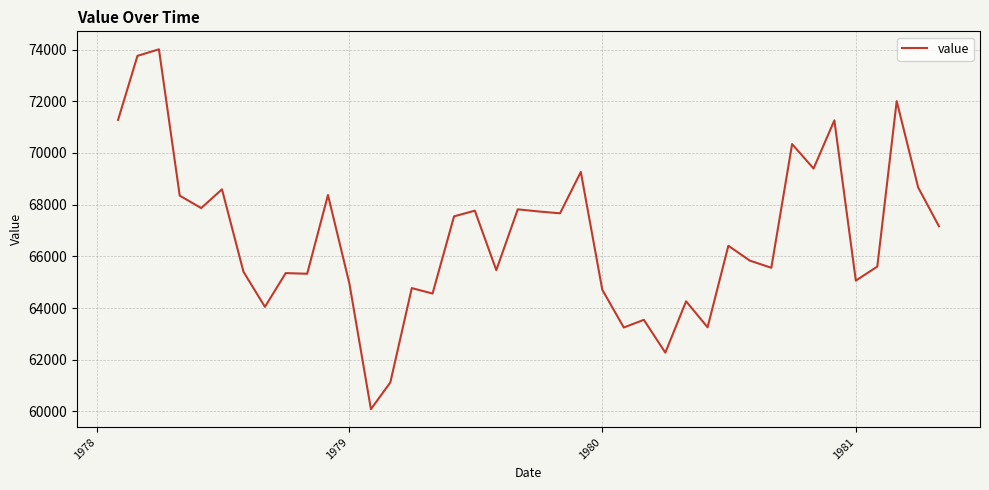

What is the difference between the maximum and minimum values?

13922